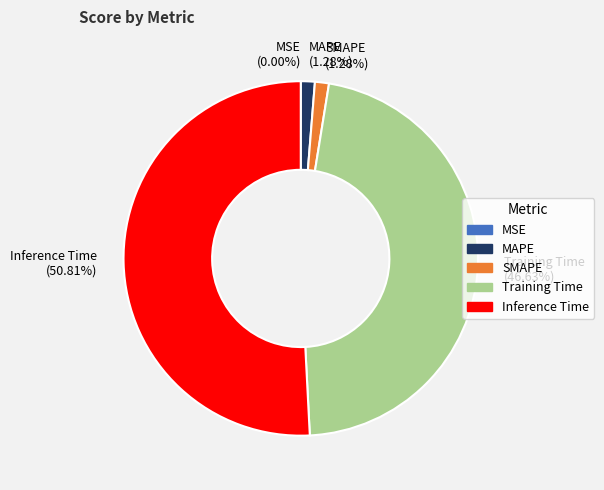

What is the majority slice?

Inference Time